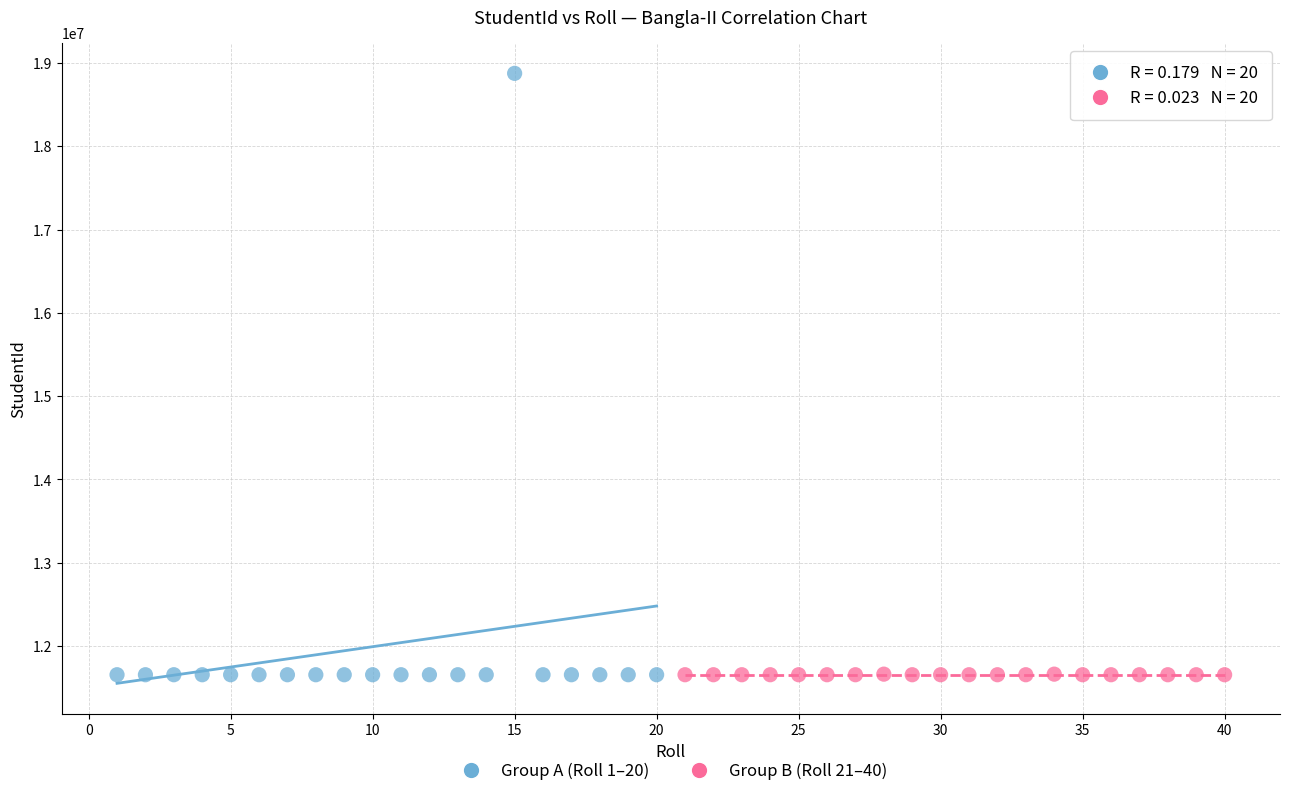

What are all the series names shown in the legend?

Group A (Roll 1–20), Group B (Roll 21–40)